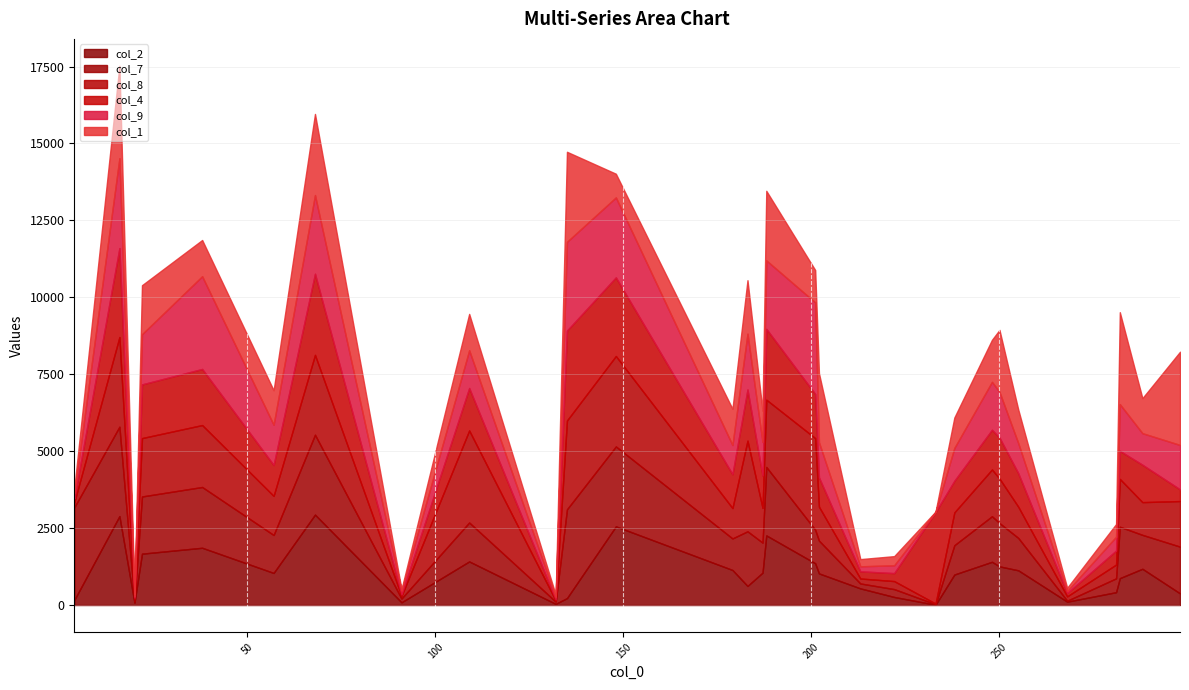

Where do col_4 and col_1 first cross each other?

20 and 22